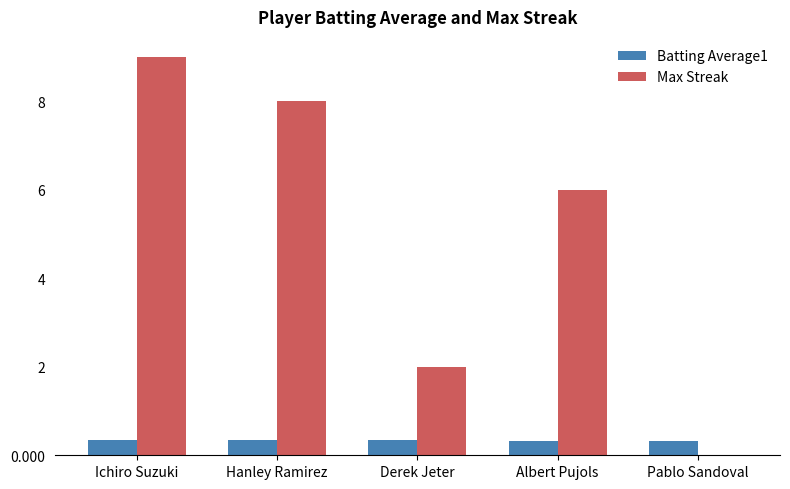

The value of Max Streak at Pablo Sandoval is 3.3. True or false?

False